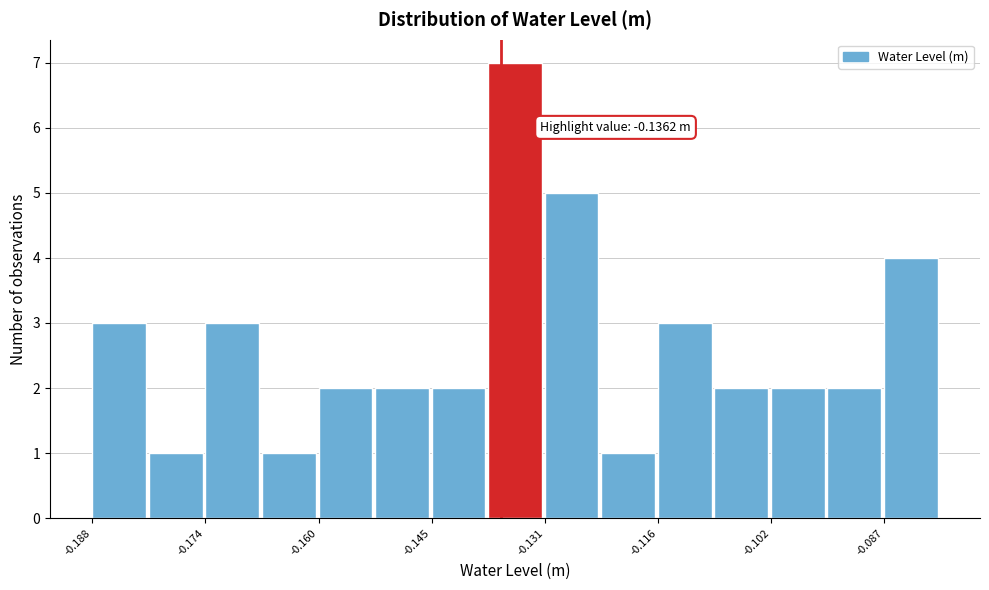

Around what value on the x-axis is the tallest bar? Give the approximate position of its centre, as read against the axis.

-0.134